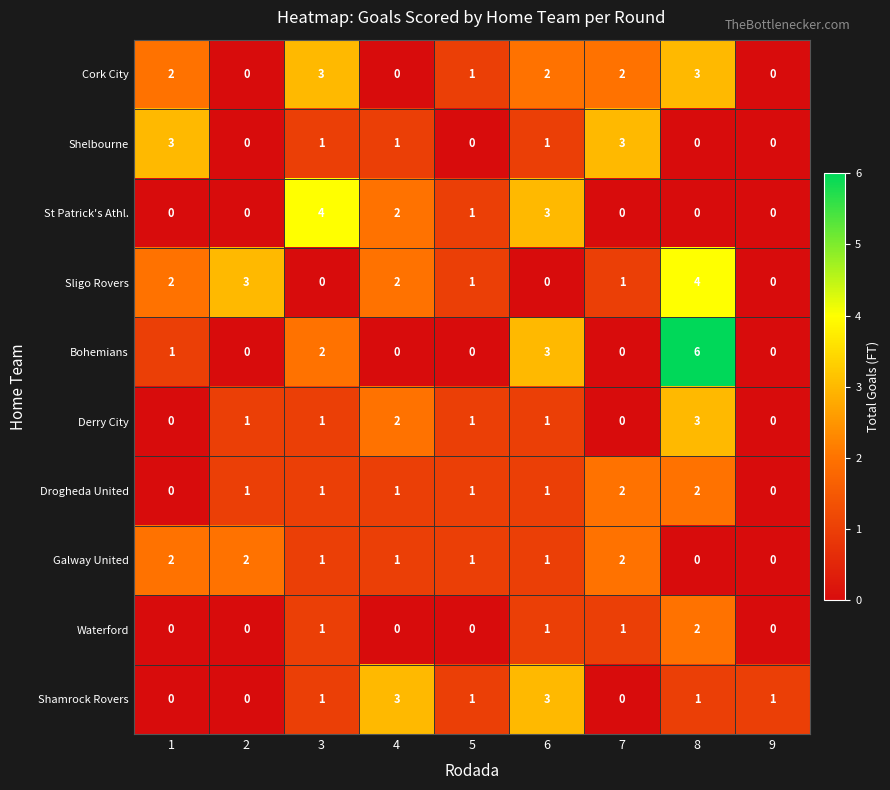

At which category is the sum across all series the highest?

8